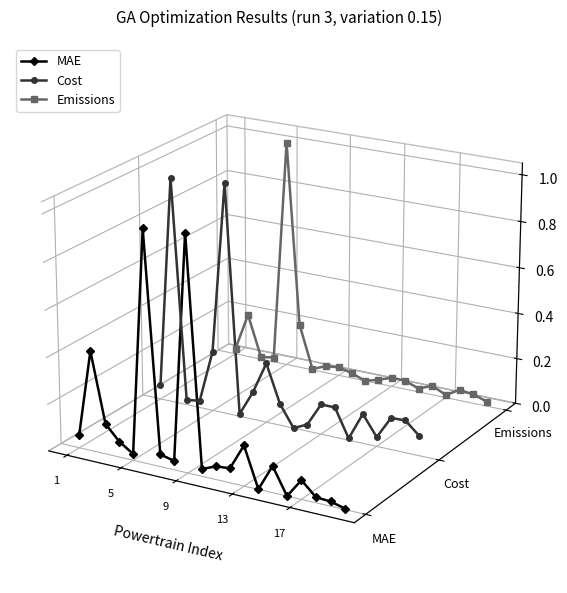

How many lines are shown in the chart?

3